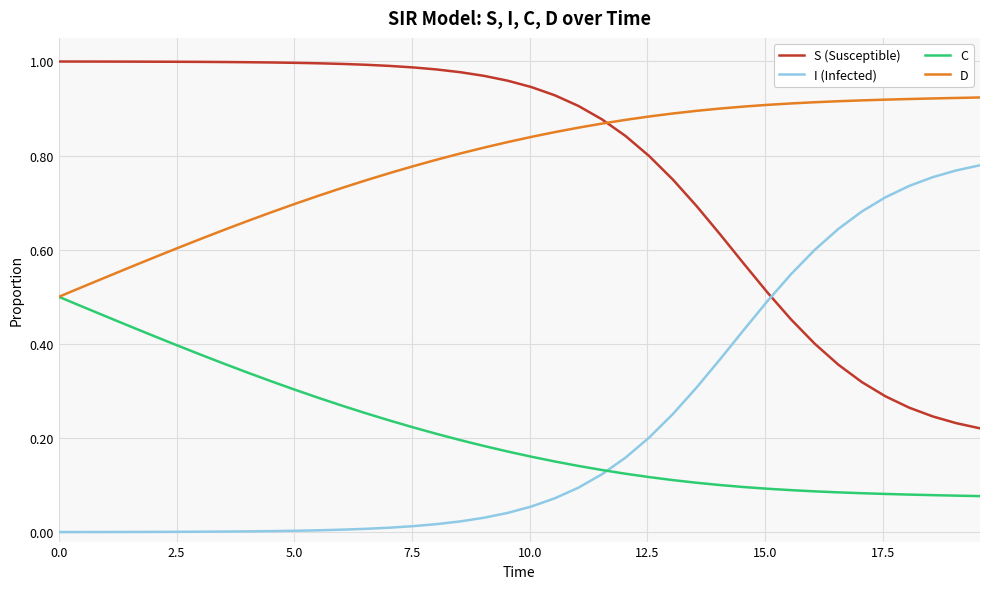

How many times do S (Susceptible) and I (Infected) cross each other?

1